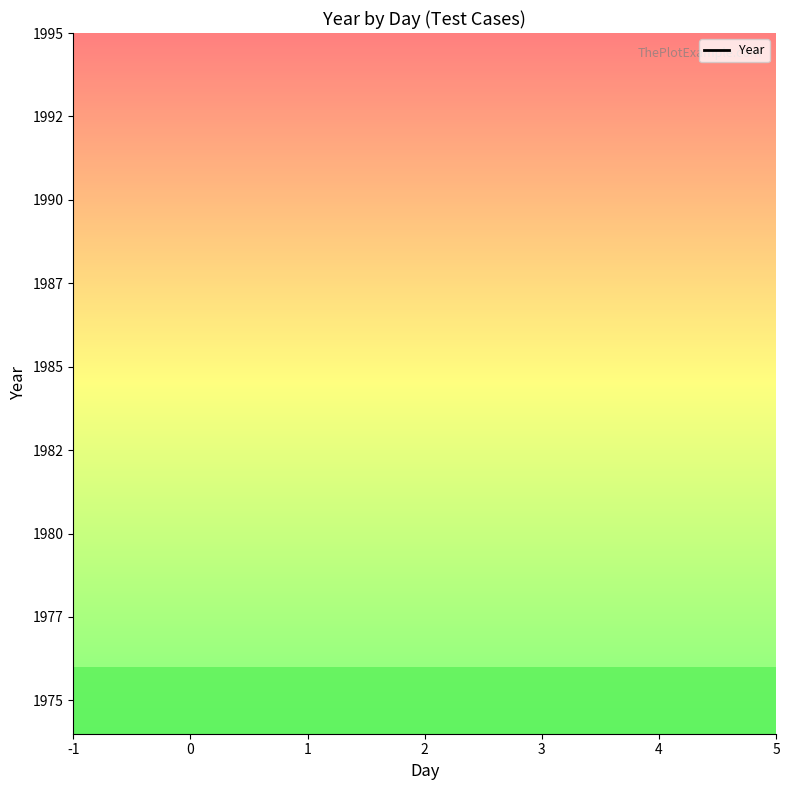

Which has a higher value, -1 or 2?

-1